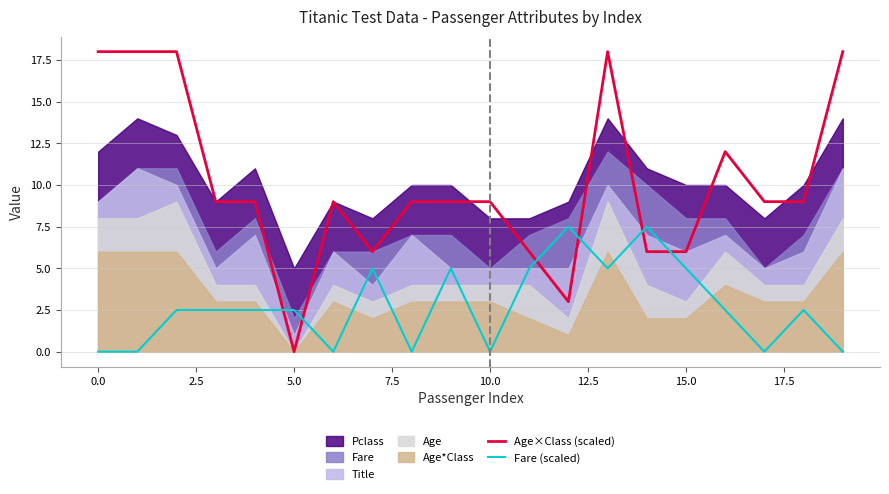

Does the chart have visible grid lines?

Yes